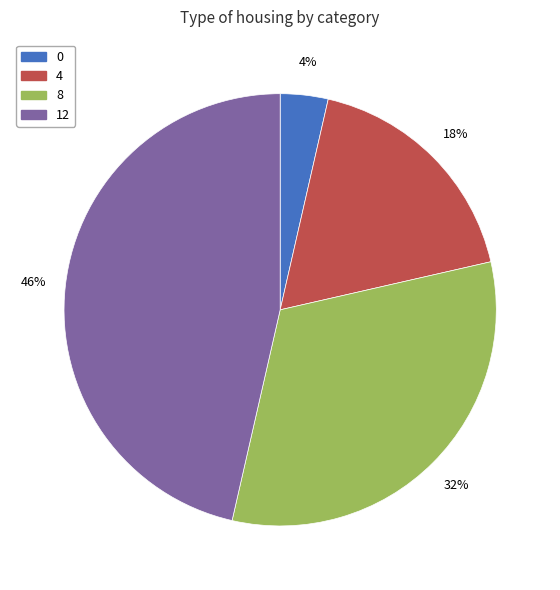

Does 12 represent more than half of the total?

No